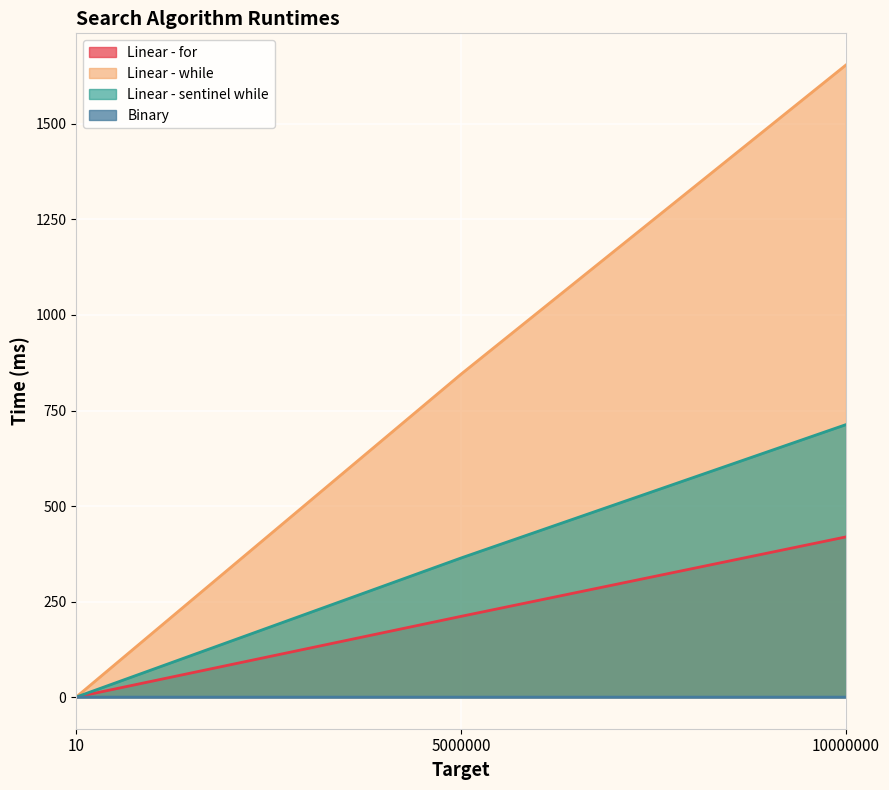

At how many categories does at least one series exceed 1354?

1